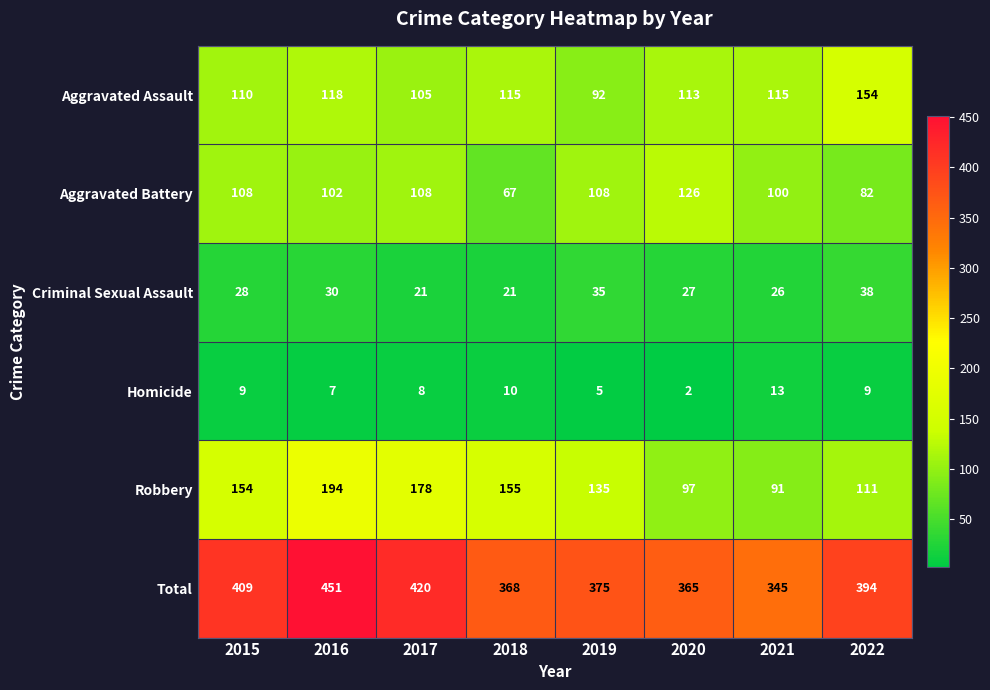

What is the difference between the second highest and second lowest values in the Criminal Sexual Assault series?

14